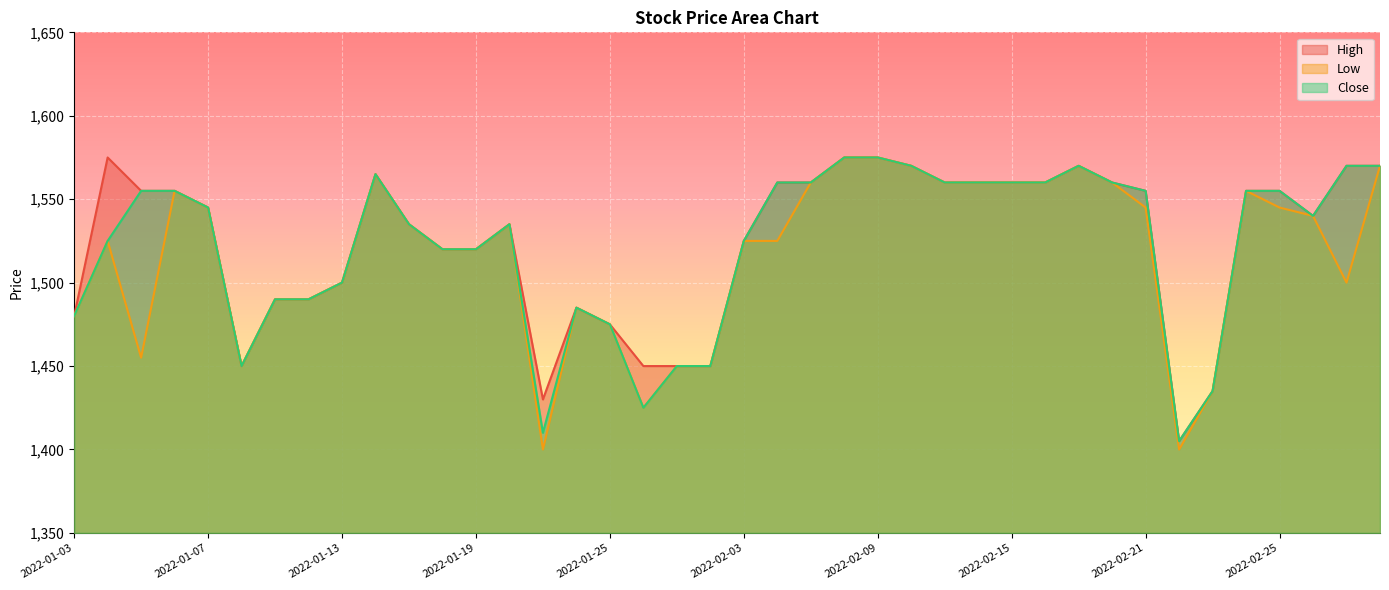

True or false: High and Close cross at least once.

False